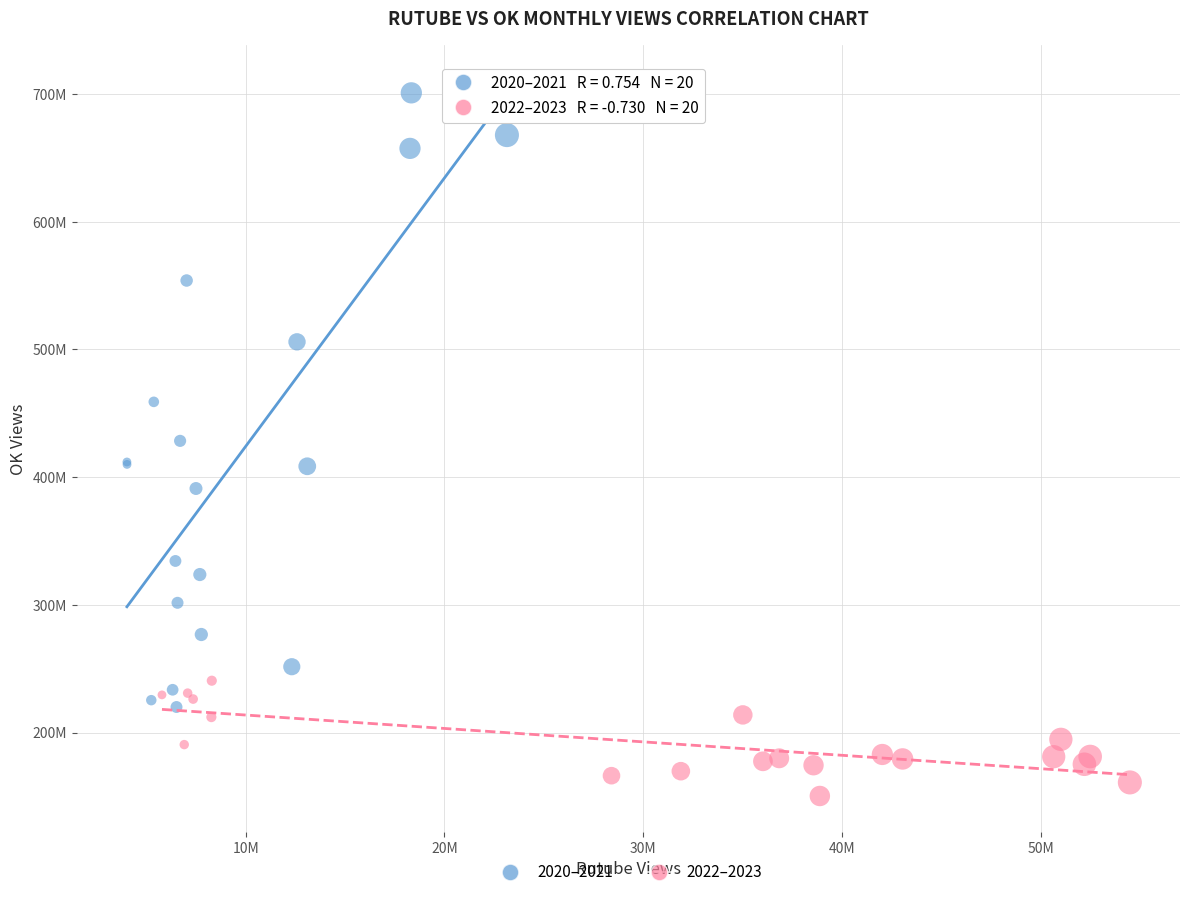

Which series has the largest Y range (max minus min)?

2020–2021